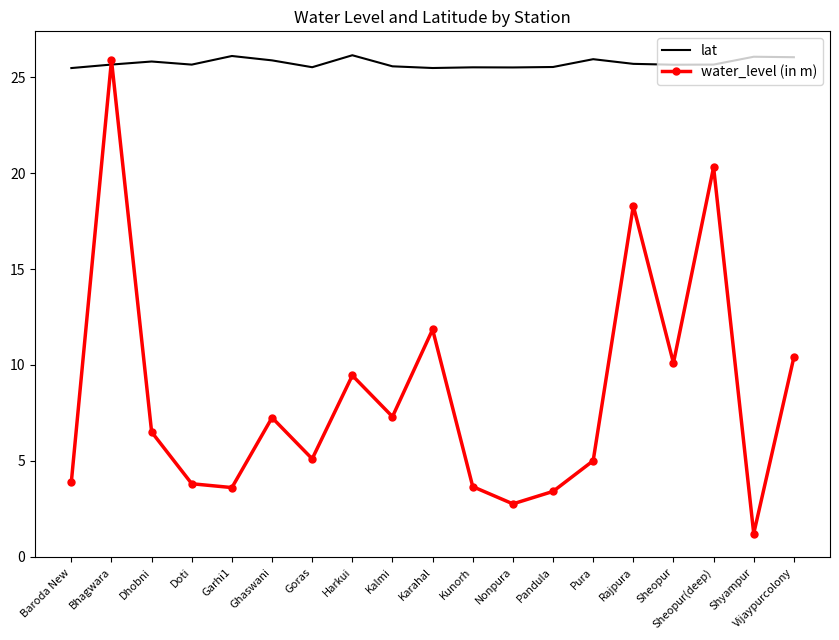

What is the average value of the lat series?

25.7